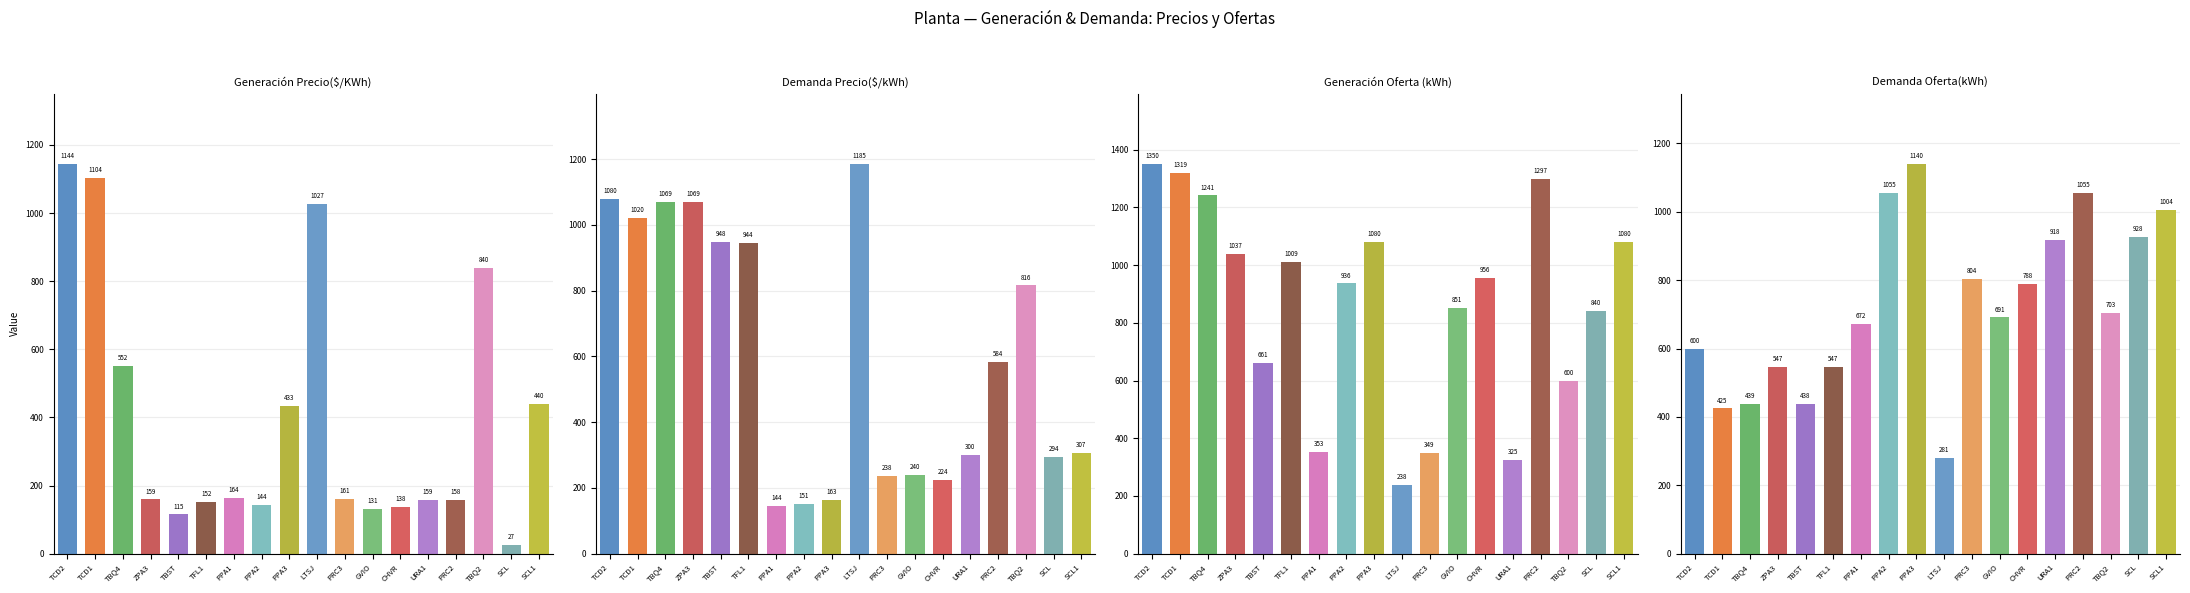

Which series has the largest range (max minus min)?

Generación Precio($/KWh)